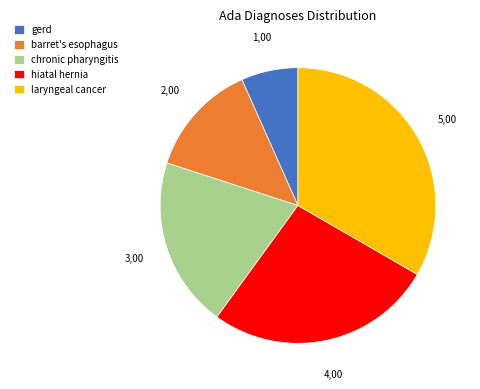

Does any single category account for the majority?

No